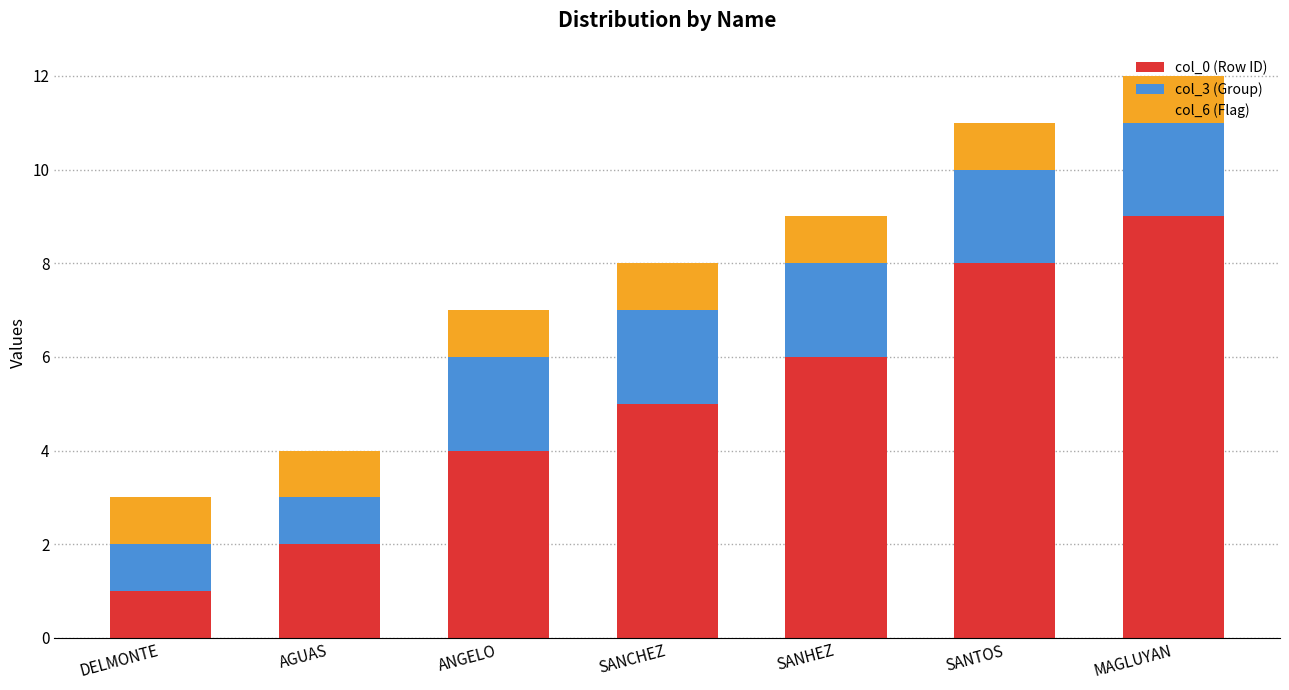

What is the maximum value for col_0 (Row ID)?

9